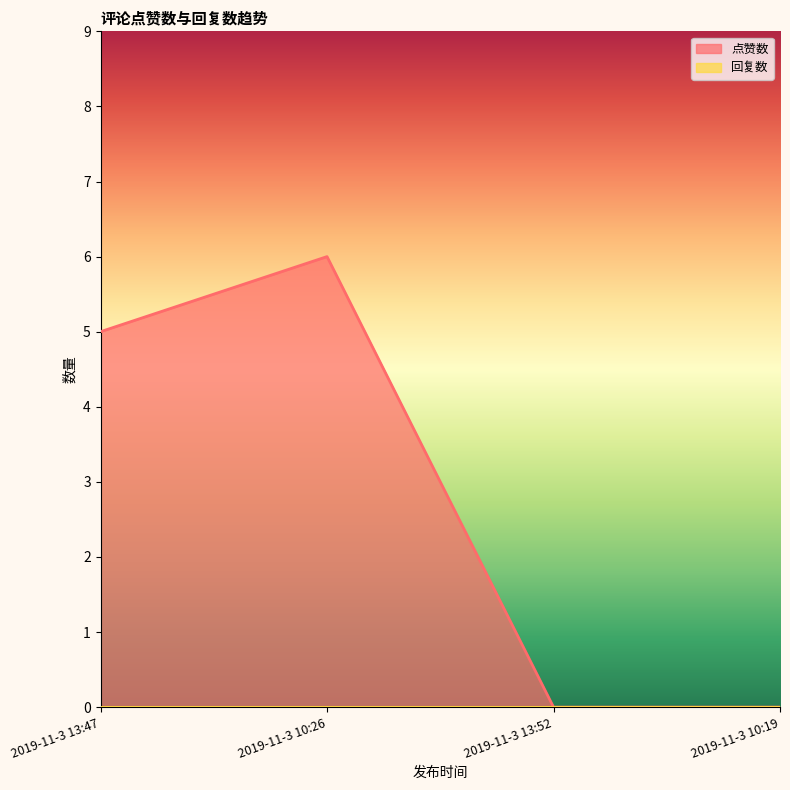

Rank the categories by value from highest to lowest.

2019-11-3 10:26, 2019-11-3 13:47, 2019-11-3 13:52, 2019-11-3 10:19